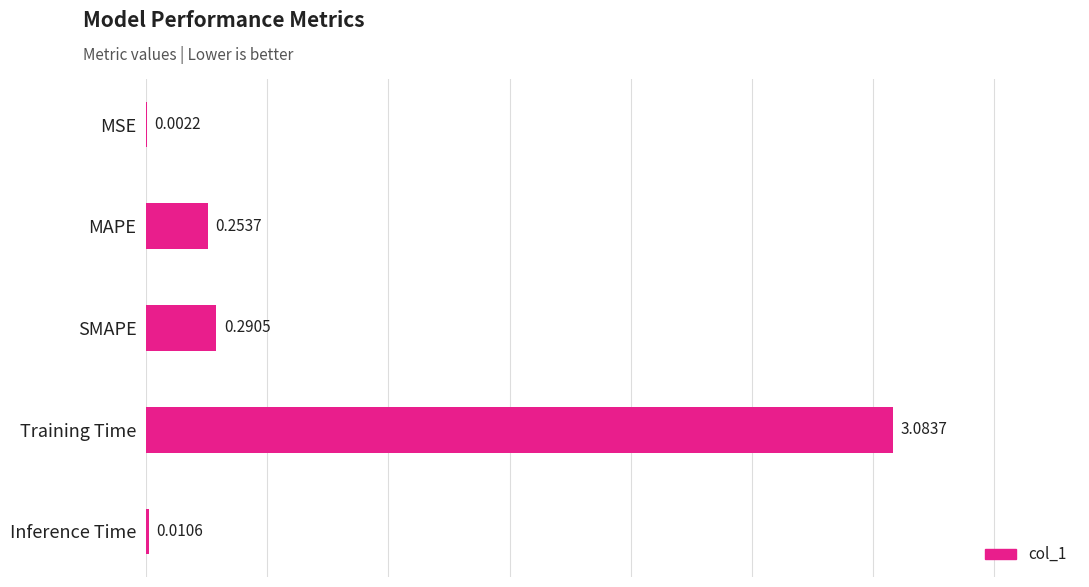

Where is the data nearest to the value 1?

SMAPE